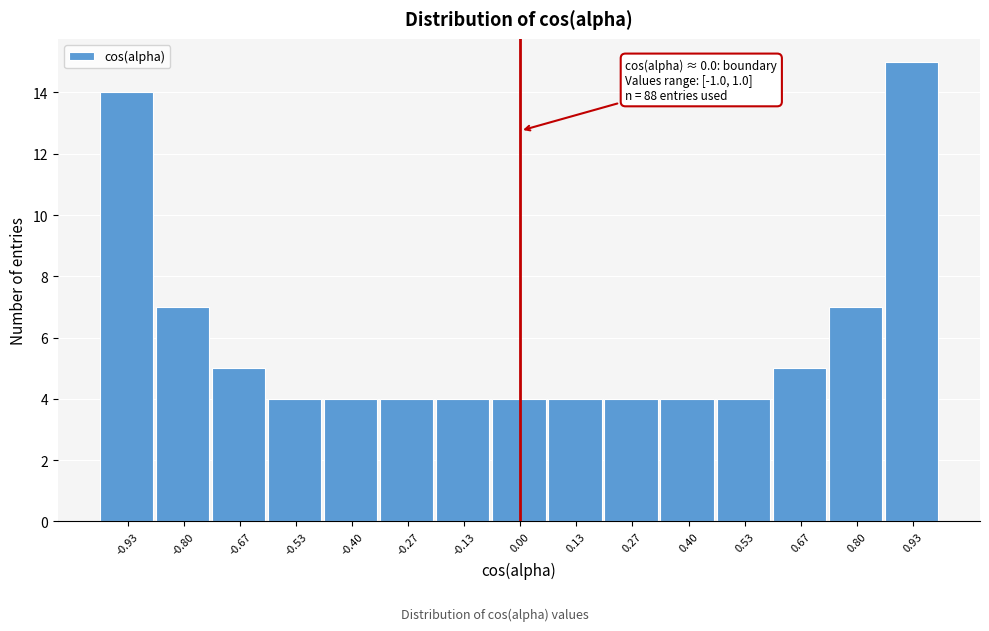

Which range on the x-axis has the tallest bar?

0.86 to 1.00